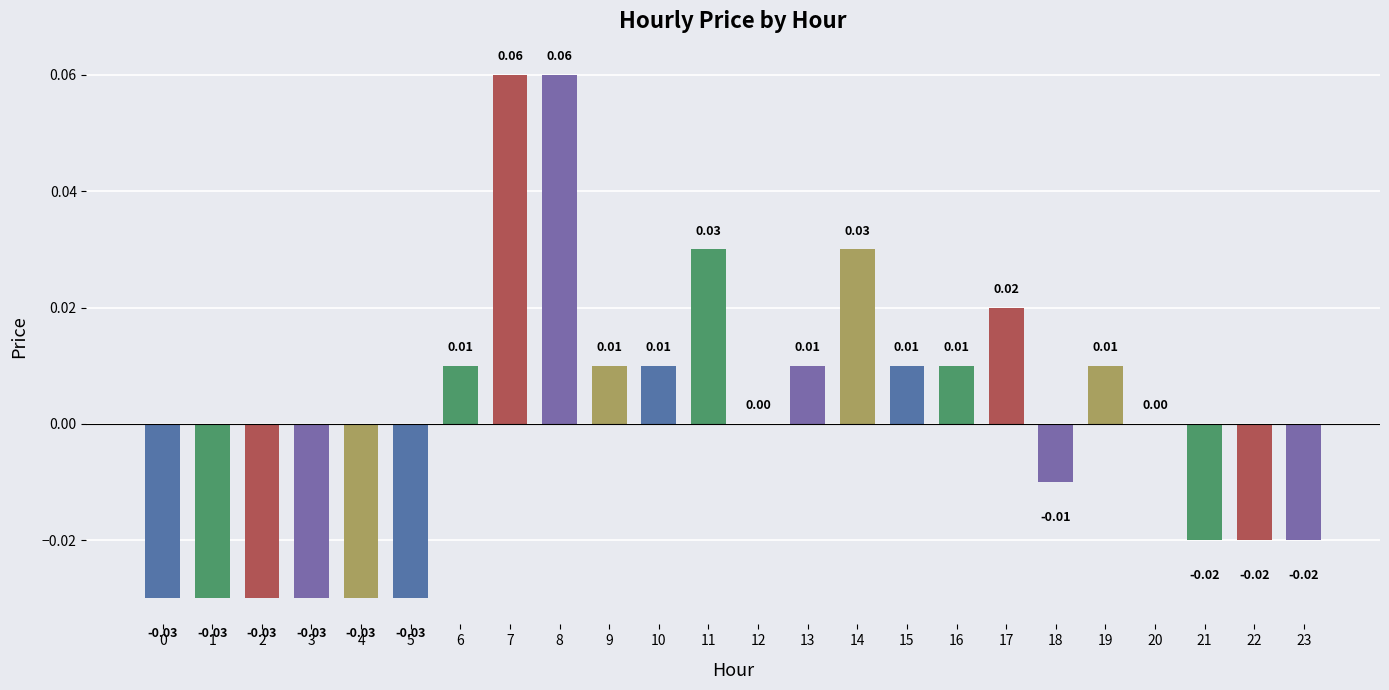

Is it true that the value at 13 is 0.0?

True